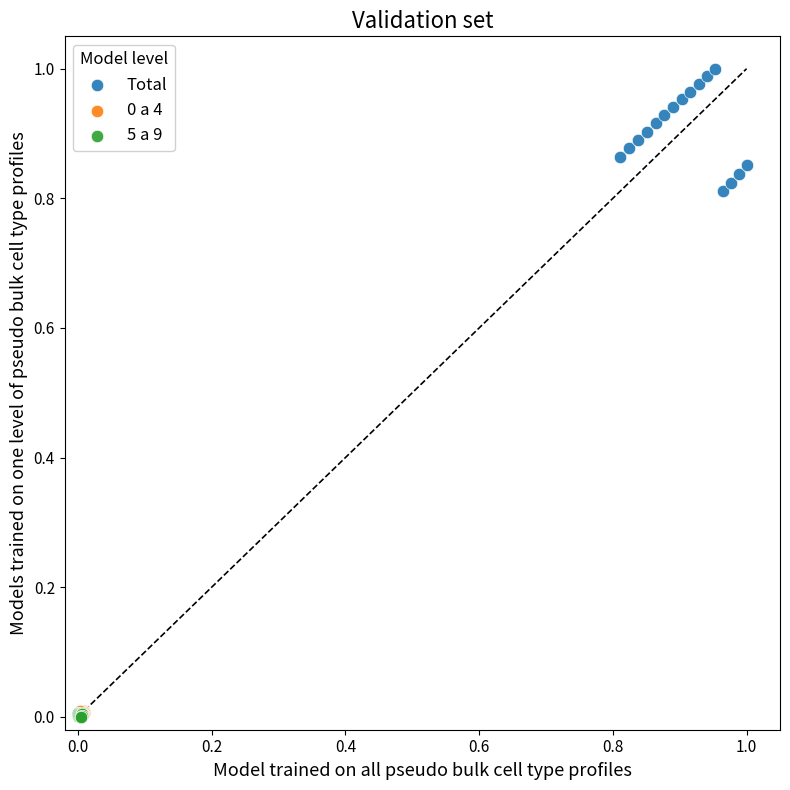

Which series has the largest Y range (max minus min)?

Total